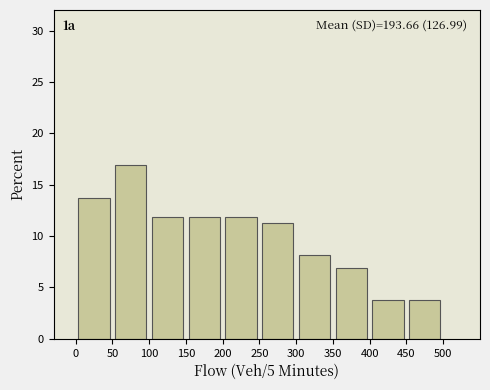

Over which range of the x-axis is the bar tallest?

50 to 100